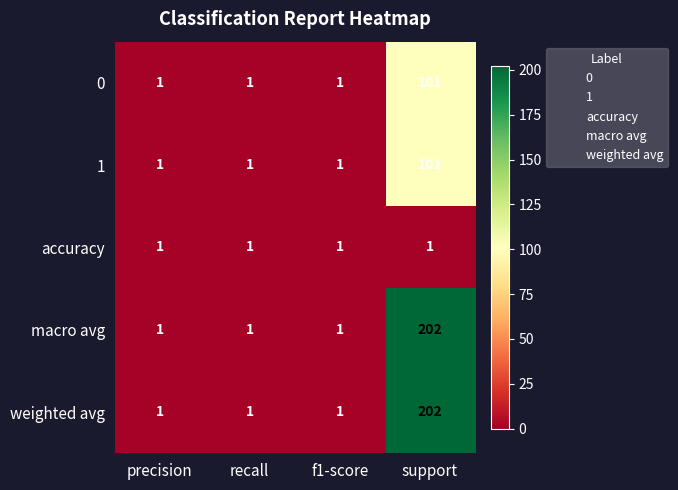

Count the number of data series in this chart.

5